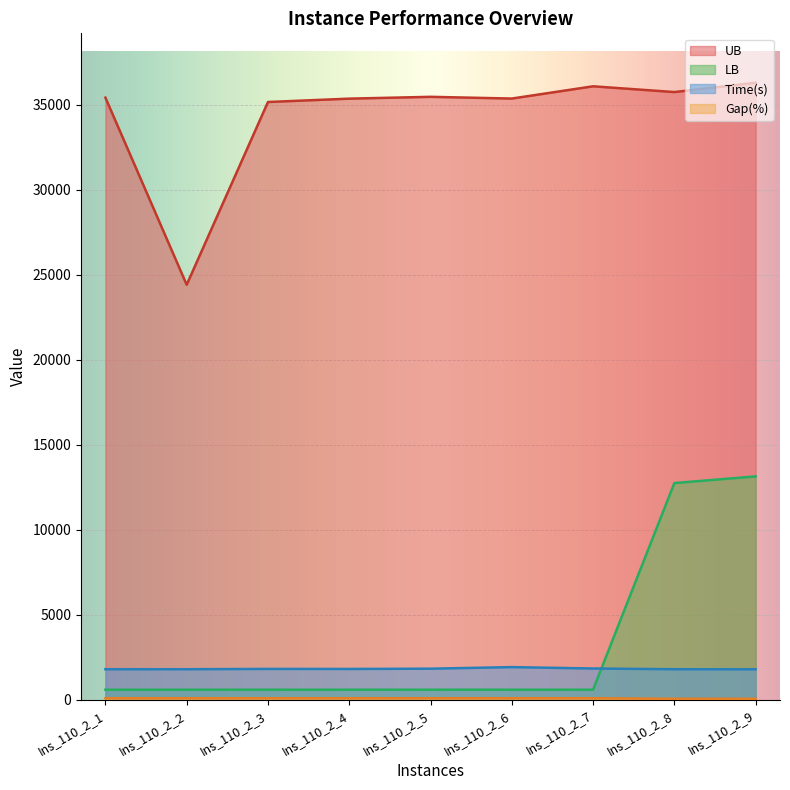

What are all the series names shown in the legend?

UB, LB, Gap(%), Time(s)